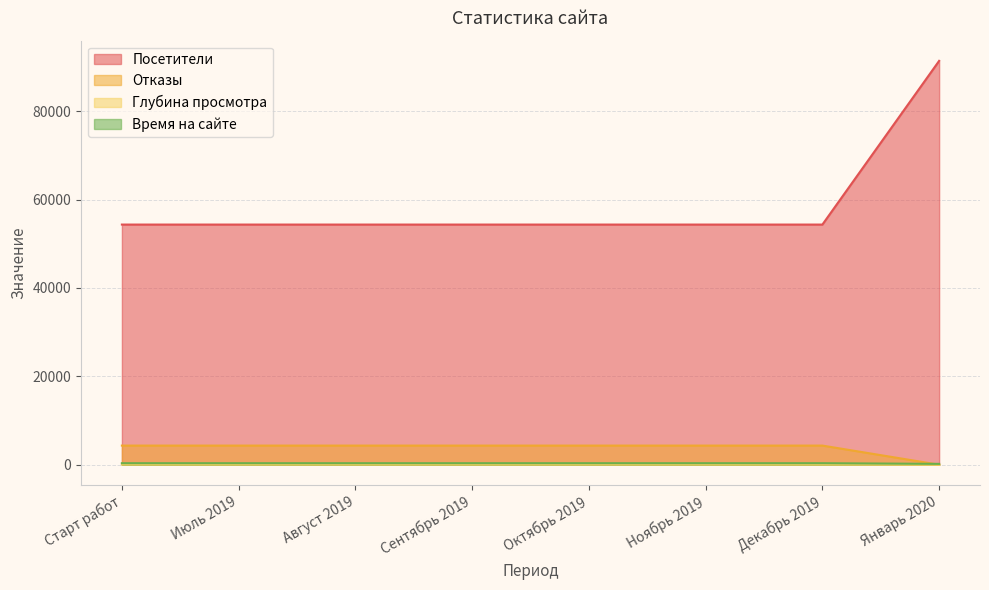

At which label does Время на сайте reach its peak?

Старт работ